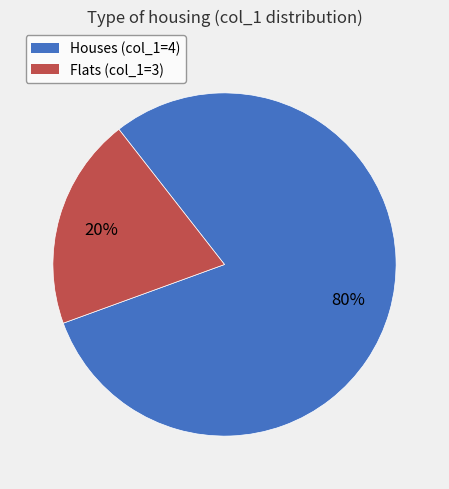

To the nearest percent, what is the average slice percentage?

50%